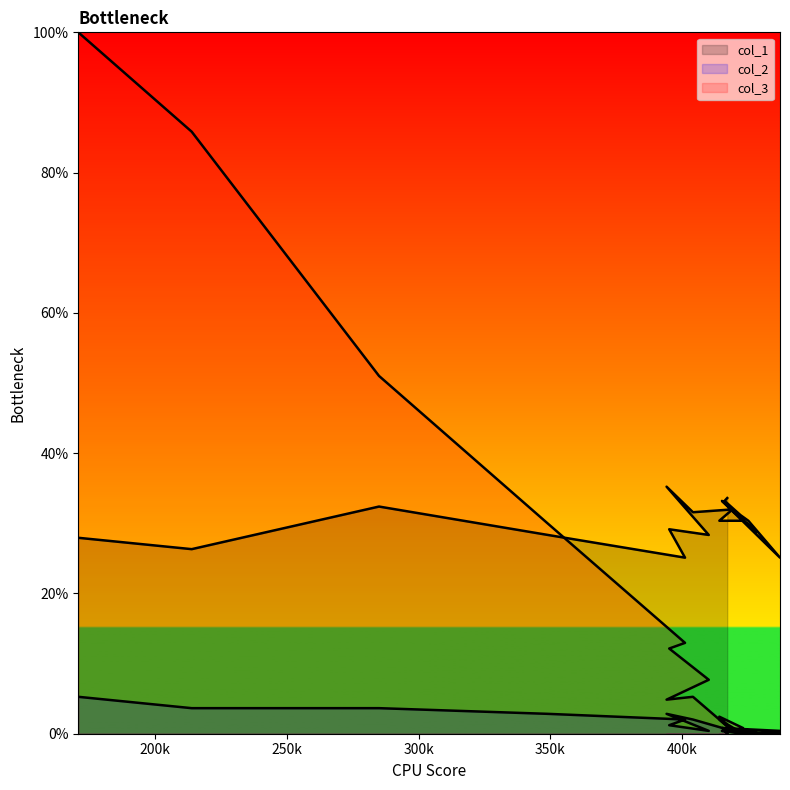

What is the label of the 9th point from the right?

423